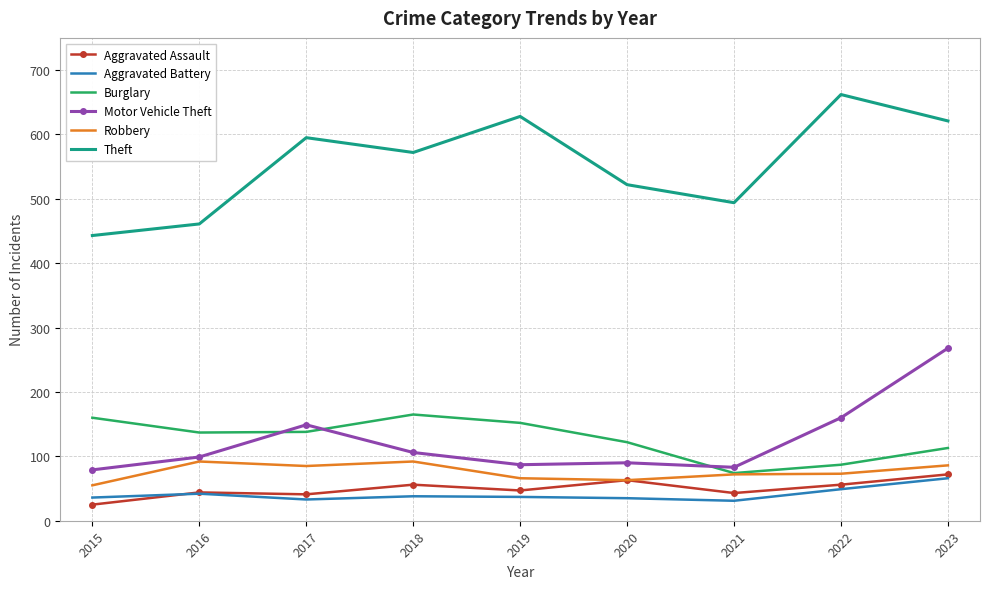

What is the maximum value for Theft?

662